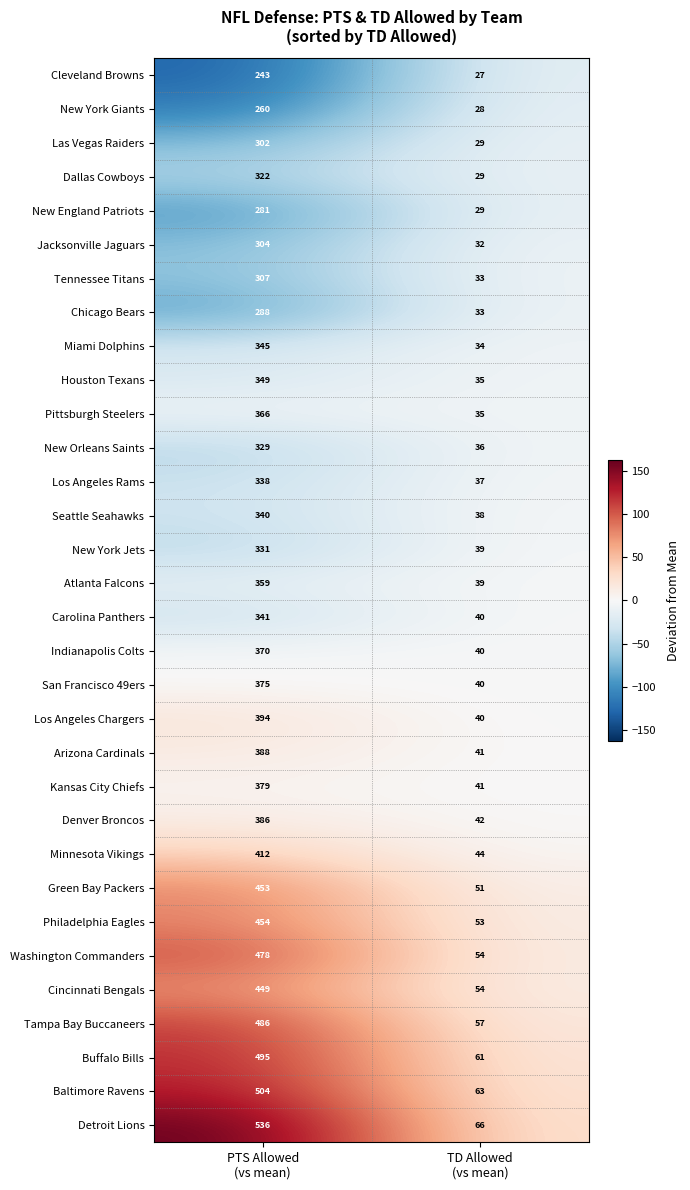

List the series in order of their peak value, highest first.

Detroit Lions, Baltimore Ravens, Buffalo Bills, Tampa Bay Buccaneers, Washington Commanders, Philadelphia Eagles, Green Bay Packers, Cincinnati Bengals, Minnesota Vikings, Los Angeles Chargers, Arizona Cardinals, Denver Broncos, Kansas City Chiefs, San Francisco 49ers, Indianapolis Colts, Pittsburgh Steelers, Atlanta Falcons, Houston Texans, Miami Dolphins, Carolina Panthers, Seattle Seahawks, Los Angeles Rams, New York Jets, New Orleans Saints, Dallas Cowboys, Tennessee Titans, Jacksonville Jaguars, Las Vegas Raiders, Chicago Bears, New England Patriots, New York Giants, Cleveland Browns